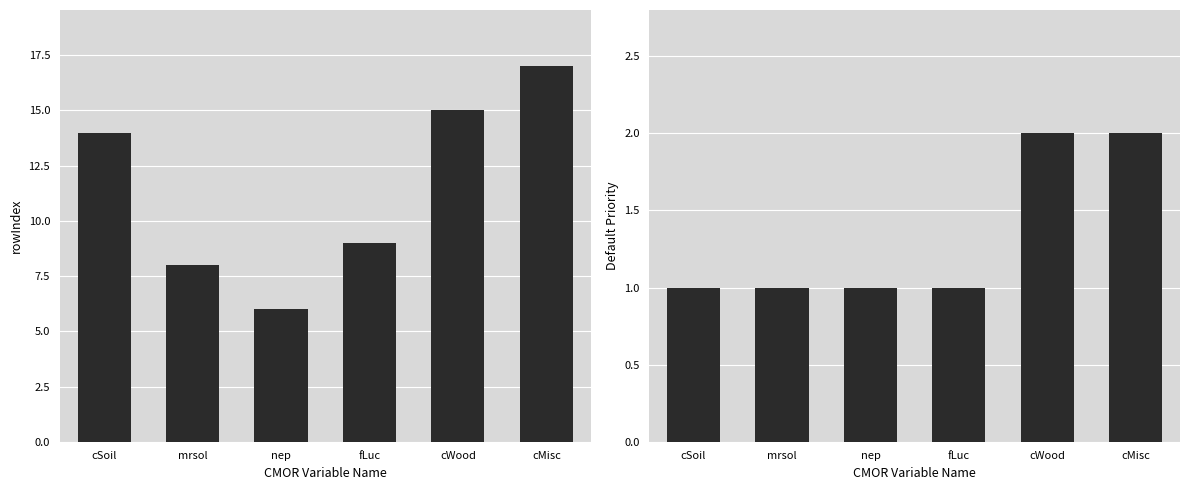

What is the lowest value of the Default Priority series?

1